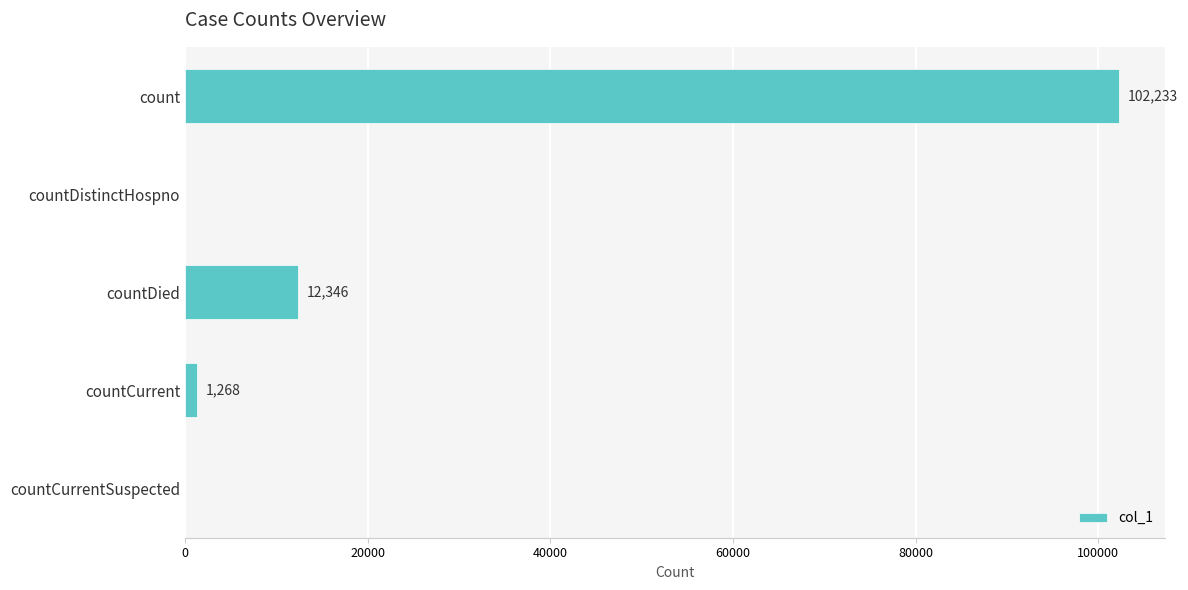

Reading top to bottom, extract all data points from this chart.

count=102233	countDistinctHospno=0	countDied=12346	countCurrent=1268	countCurrentSuspected=0